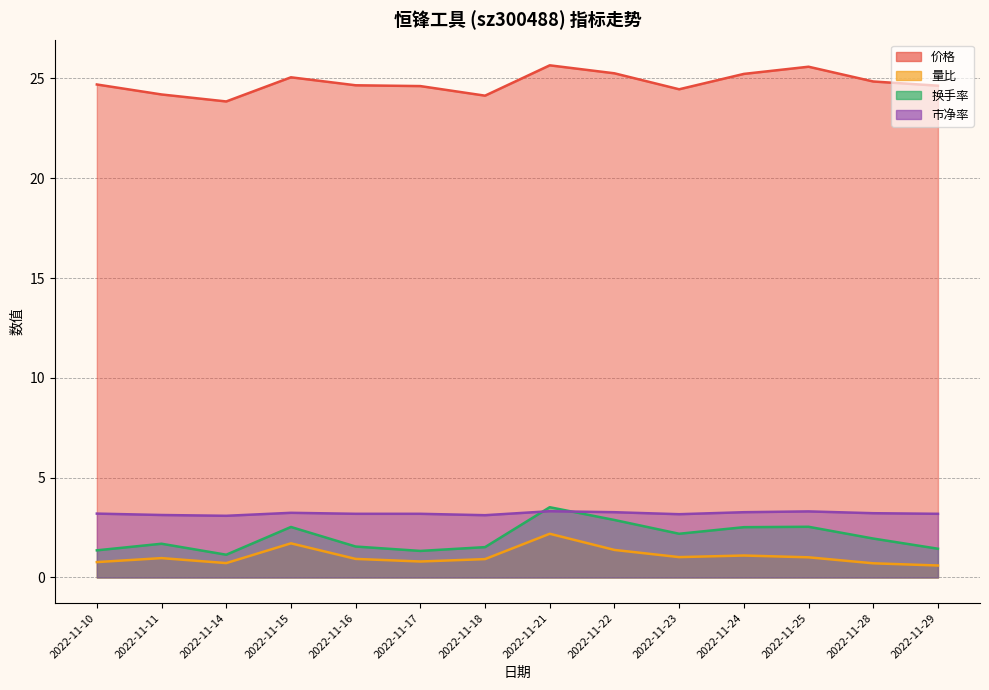

Rank the categories by 换手率 value from lowest to highest.

2022-11-14, 2022-11-17, 2022-11-10, 2022-11-29, 2022-11-18, 2022-11-16, 2022-11-11, 2022-11-28, 2022-11-23, 2022-11-24, 2022-11-15, 2022-11-25, 2022-11-22, 2022-11-21